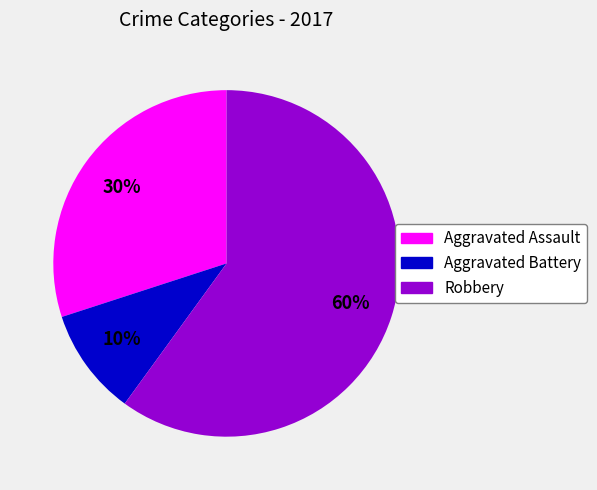

Combined, do Aggravated Battery and Robbery account for over 50%?

Yes